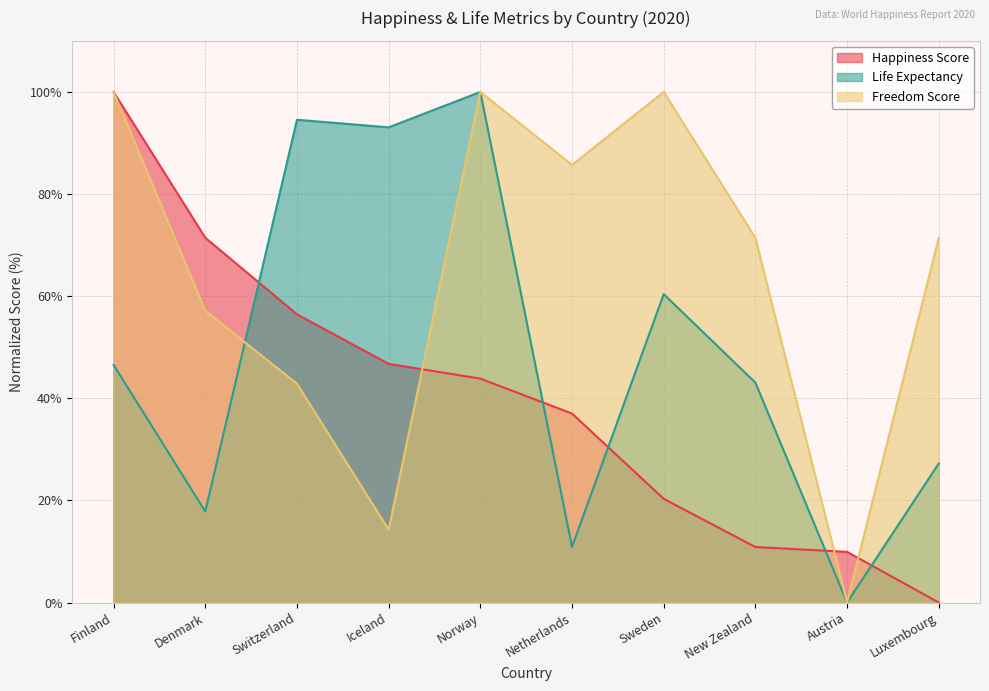

True or false: Freedom Score and Happiness Score intersect in this chart.

True